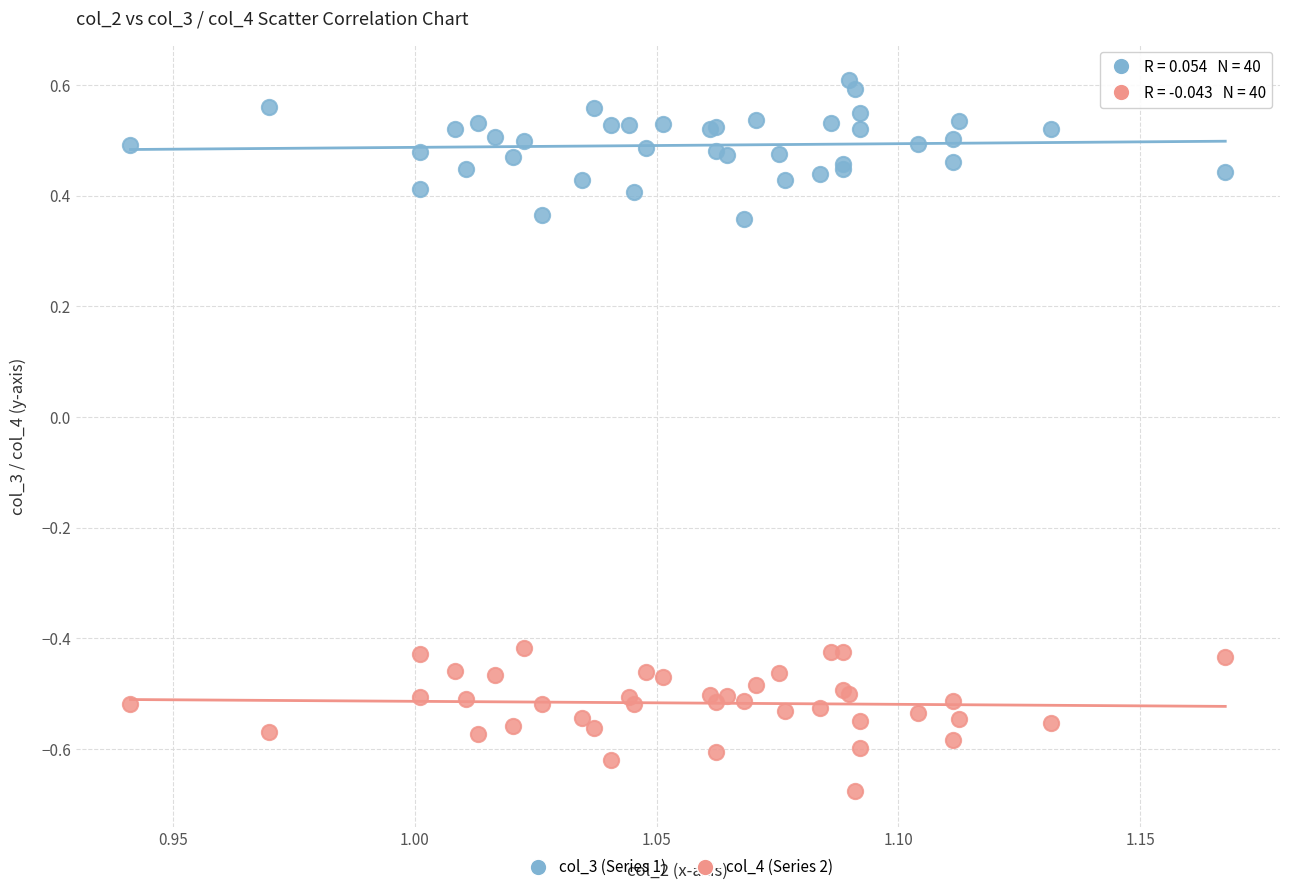

Which series reaches the maximum Y coordinate?

col_3 (Series 1)